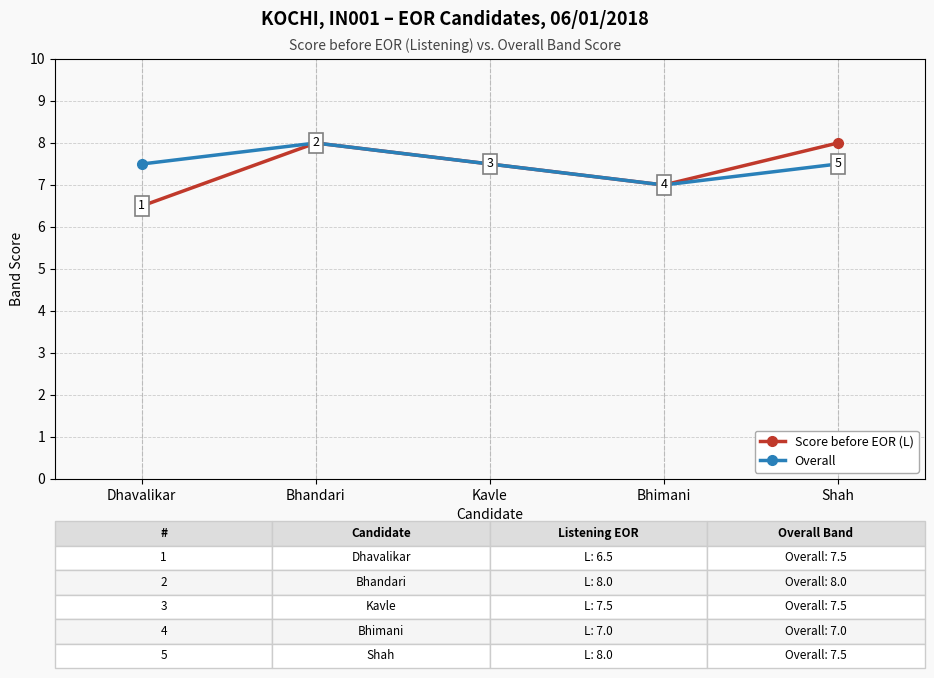

At Dhavalikar, list the series in order from smallest to largest.

Score before EOR (L), Overall